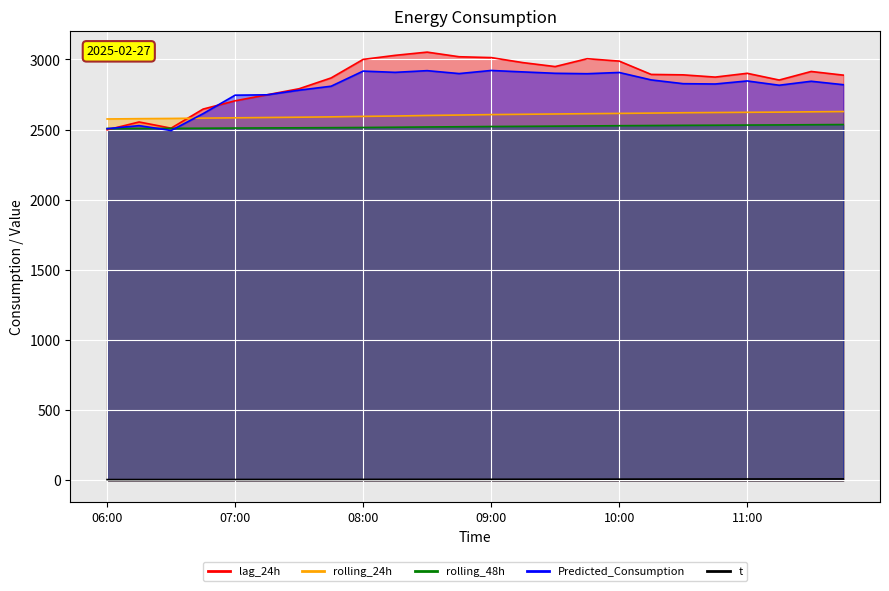

Is it true that lag_24h equals 1684.9 at 06:45?

False